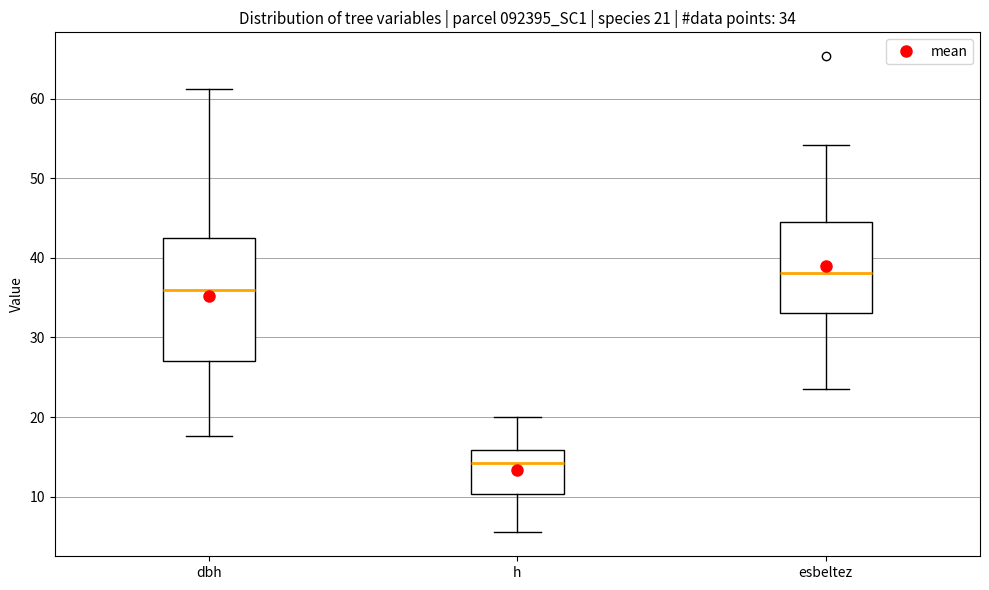

Comparing the boxes themselves (not the whiskers), which one is the tallest?

dbh